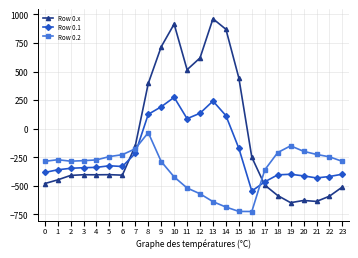

The Row 0.2 series shows -137.5 at 10. True or false?

False